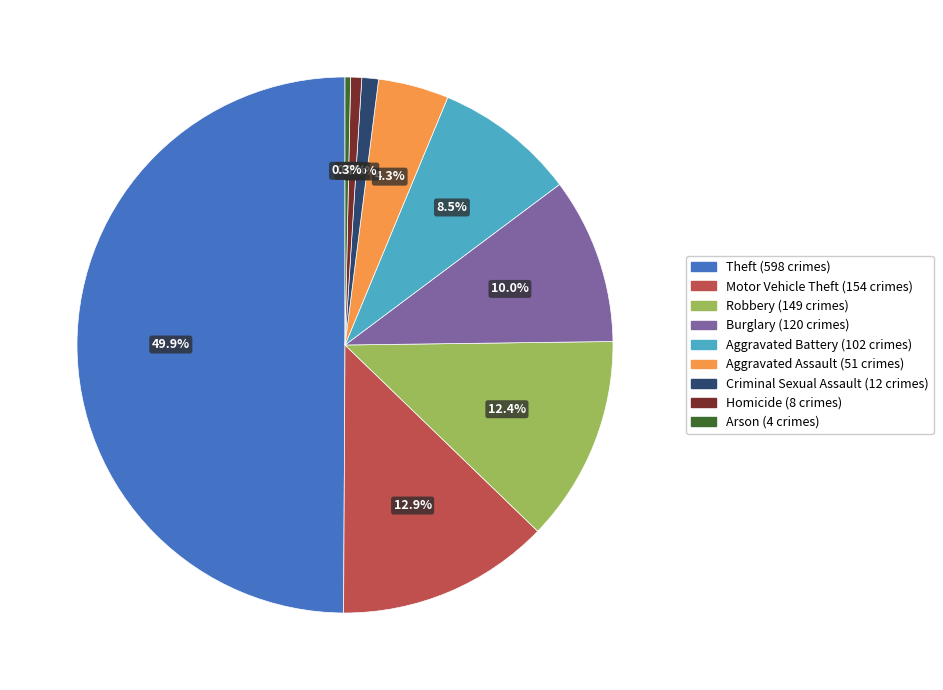

Does Motor Vehicle Theft account for over 50% of the chart?

No